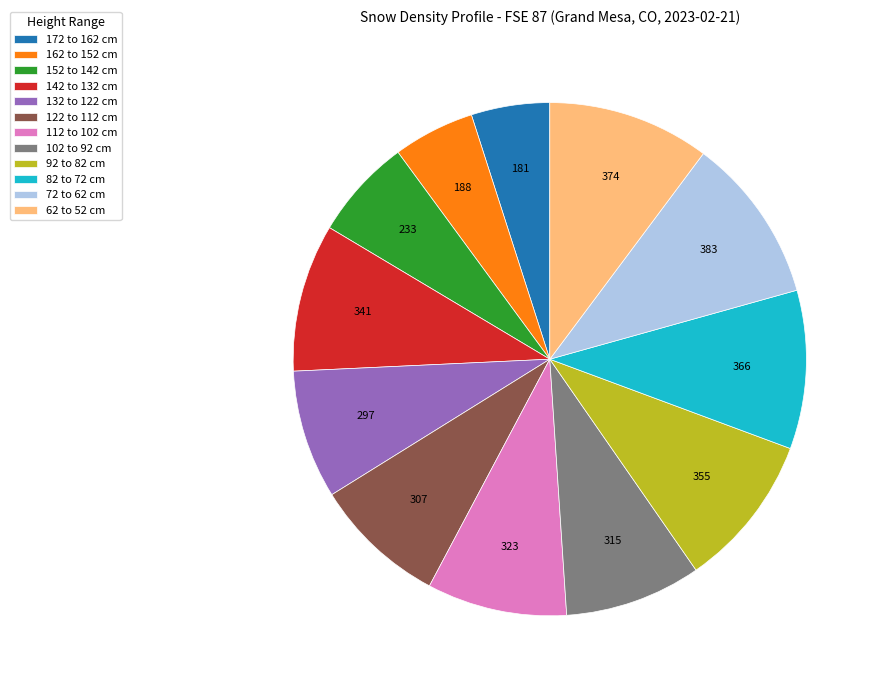

Is there any slice that represents more than half of the pie?

No